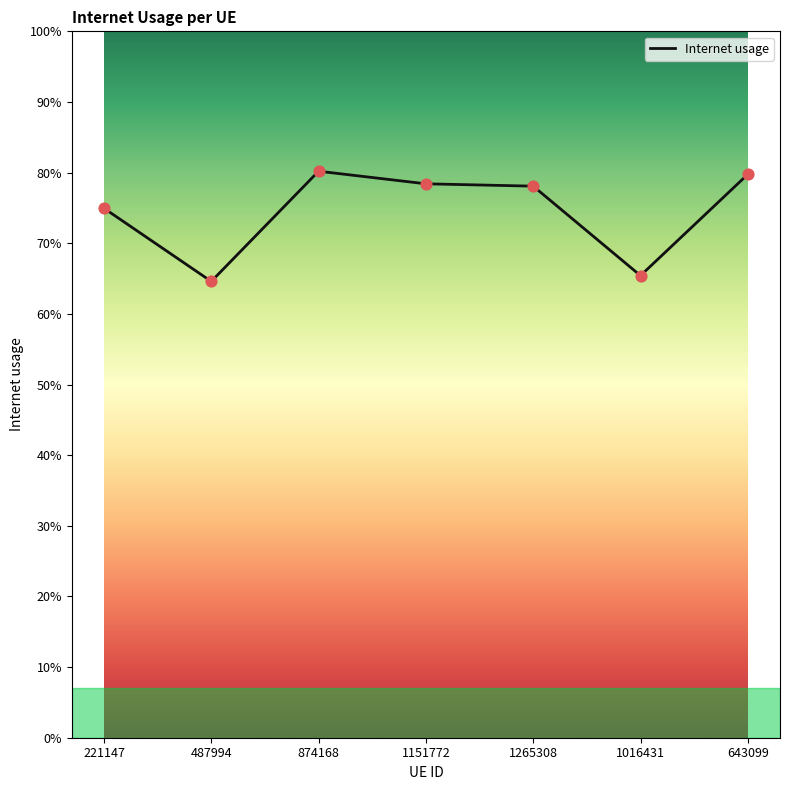

What is the change in value from 487994 to 1265308?

+0.1